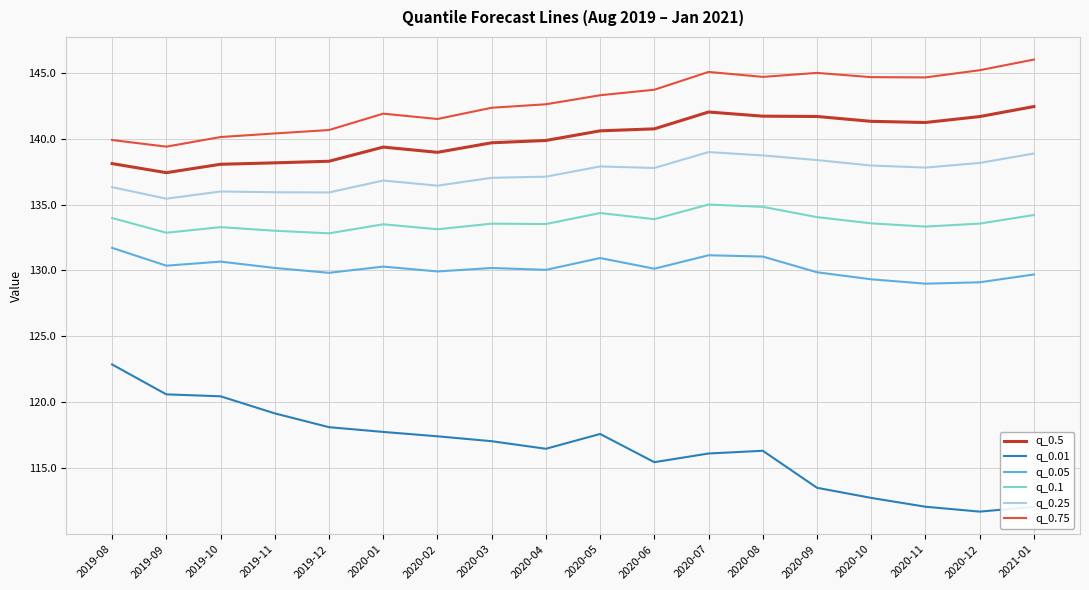

What position from the right is 2019-10?

16